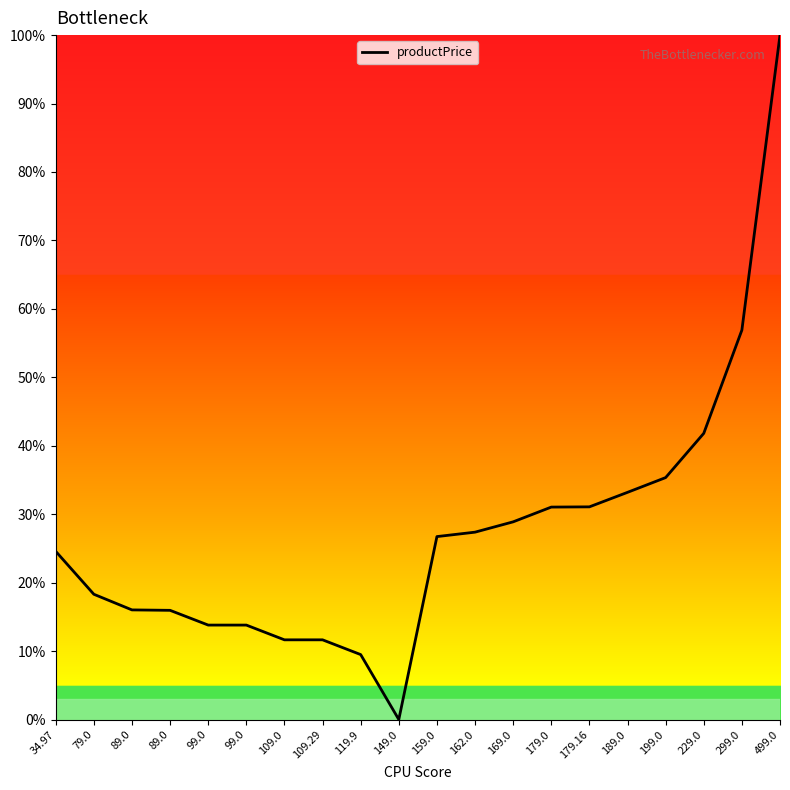

Does the chart display data point markers on the line(s)?

No